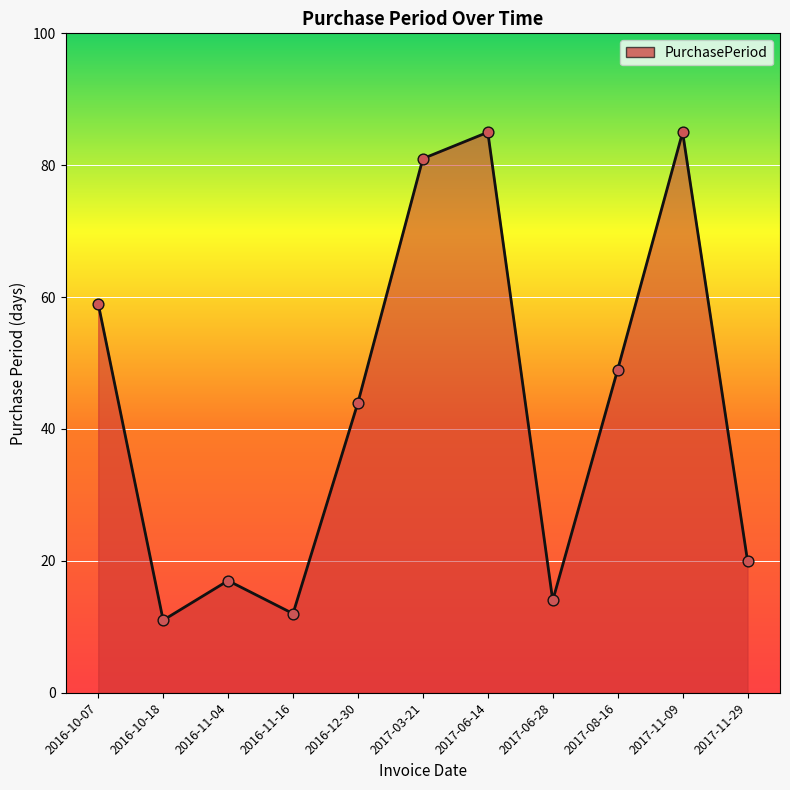

What is the change in value from 2016-10-07 to 2017-11-09?

+26